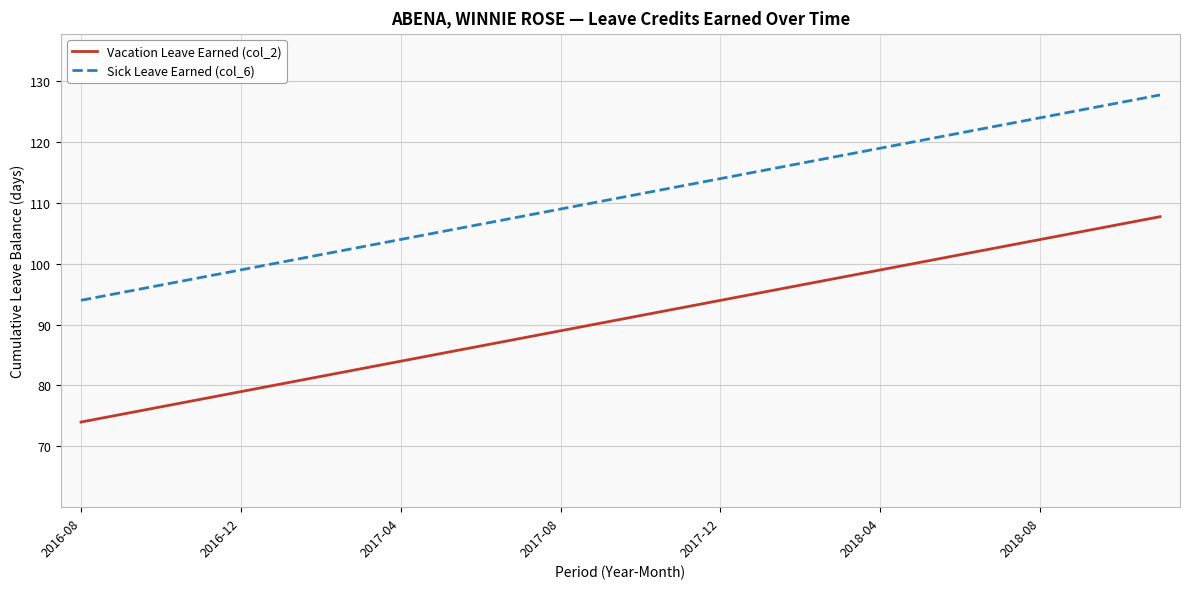

List the series in order of their peak value, highest first.

Sick Leave Earned (col_6), Vacation Leave Earned (col_2)